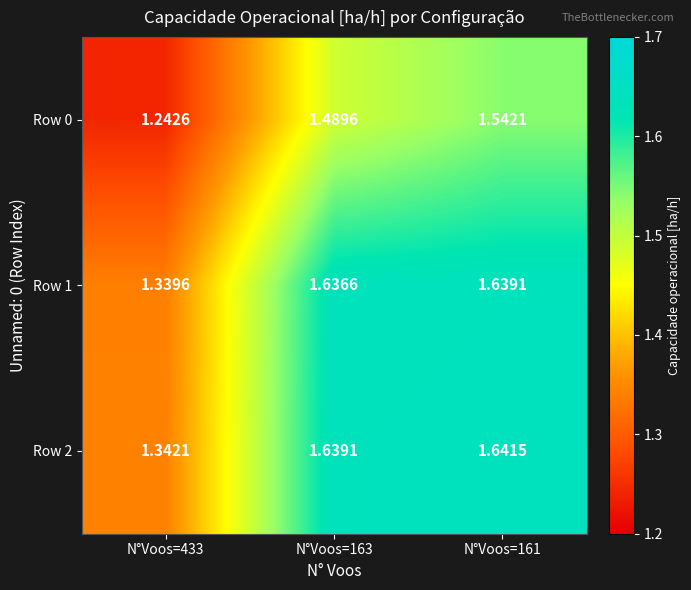

What is the total value across all series at N°Voos=163?

4.8